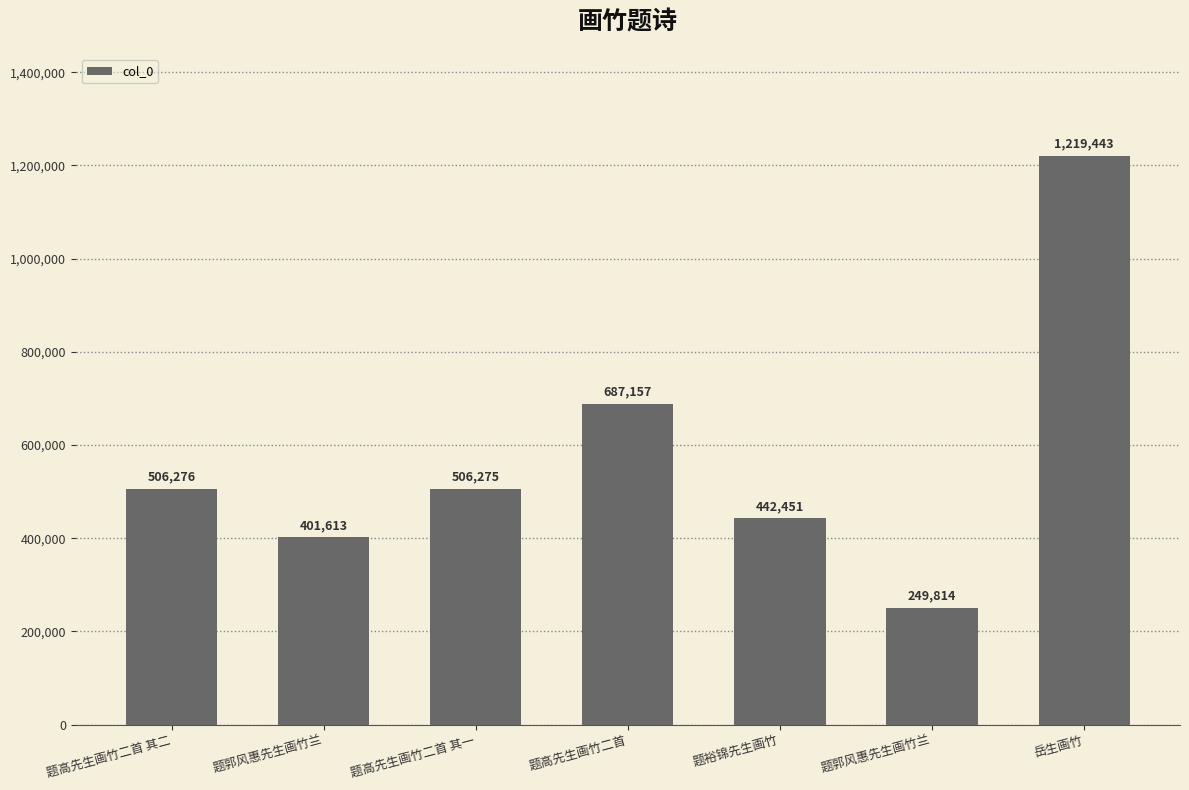

How many distinct data groups are displayed?

1